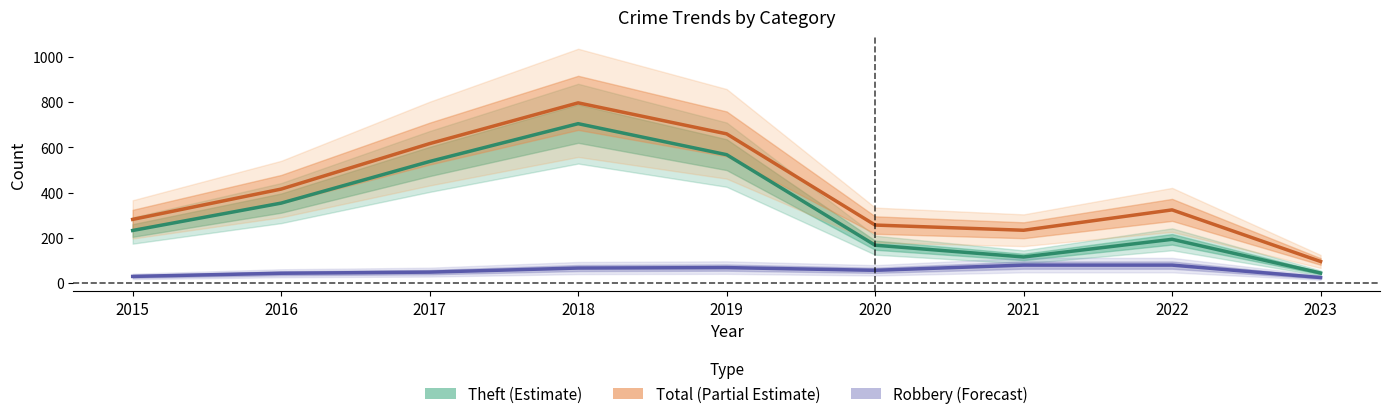

Is it true that Robbery equals 29 at 2019?

False